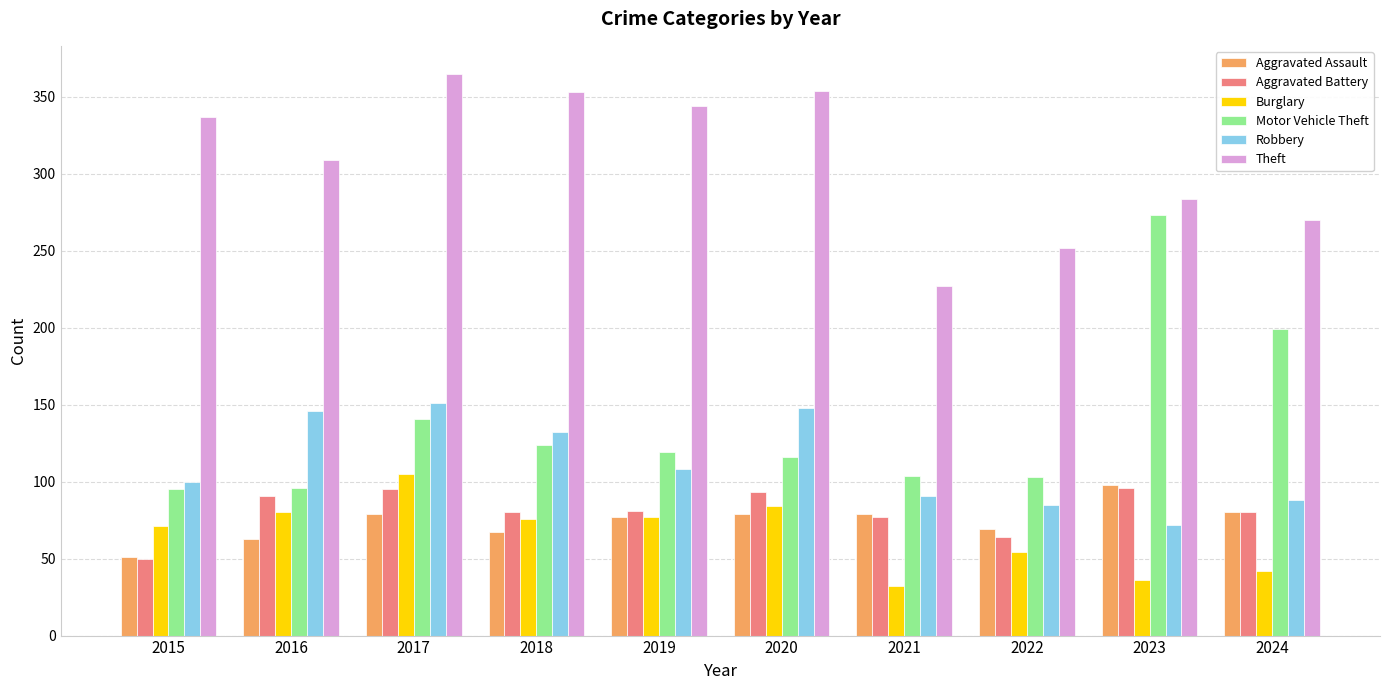

How many data points does each series have?

10